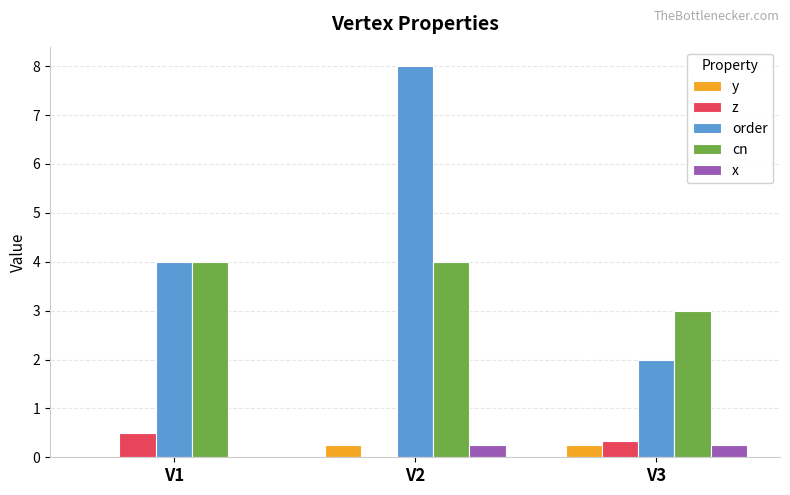

The z series shows 0.5 at V1. True or false?

True